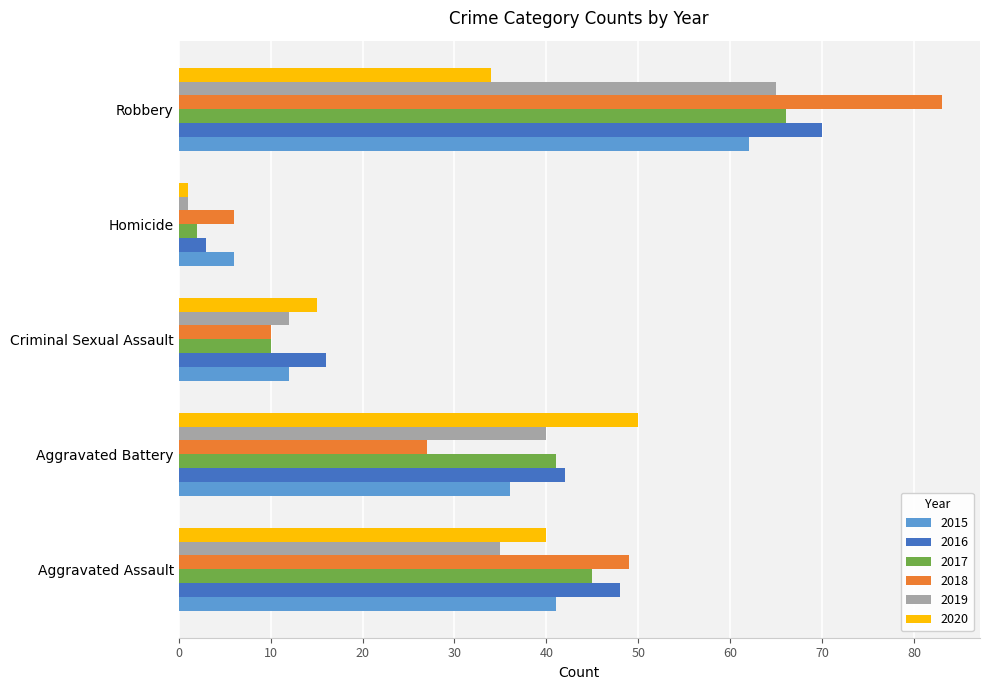

What is the approximate value of 2015 at Criminal Sexual Assault?

12